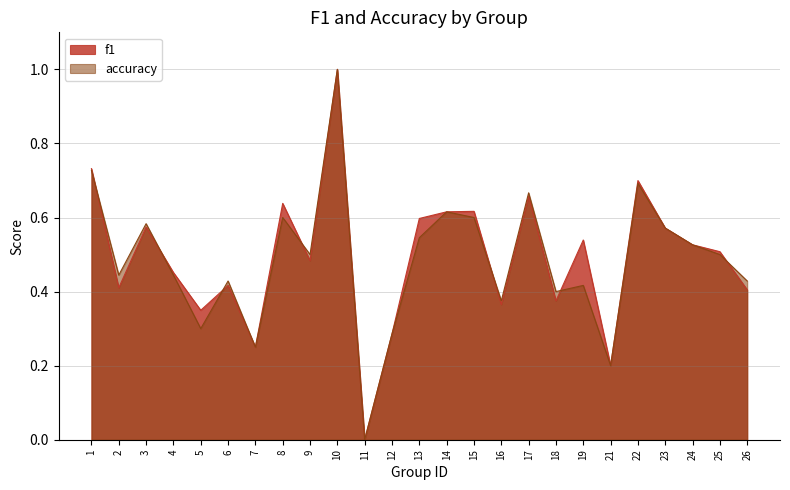

Is it true that accuracy equals 0.1 at 18?

False